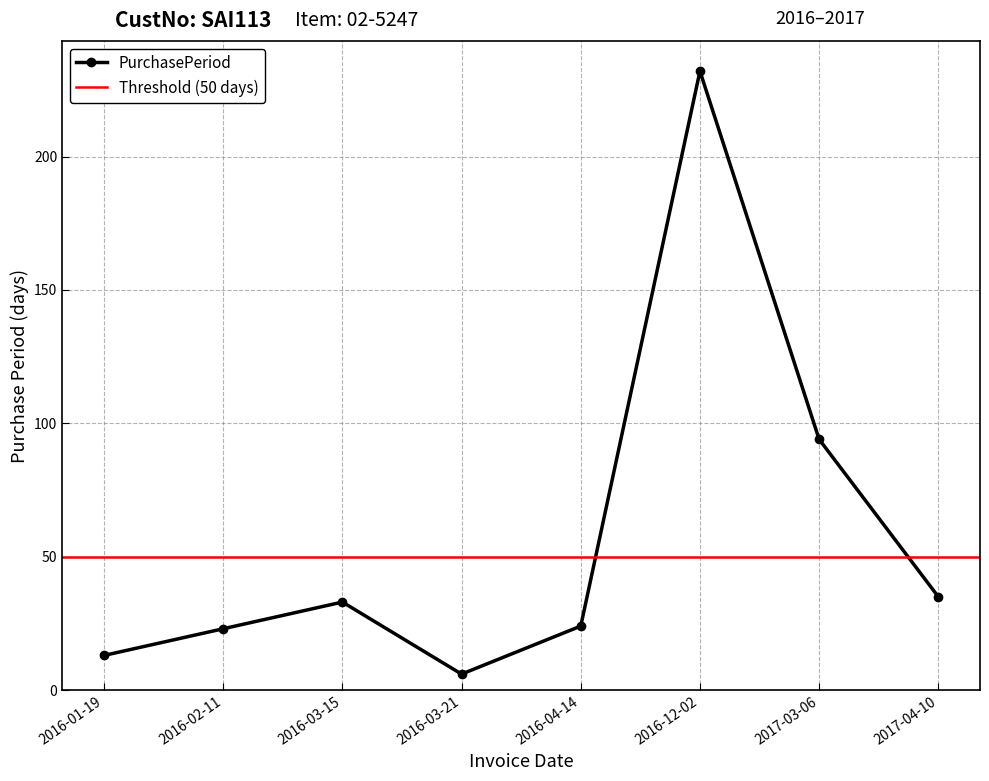

What is the label of the 3rd point from the right?

2016-12-02